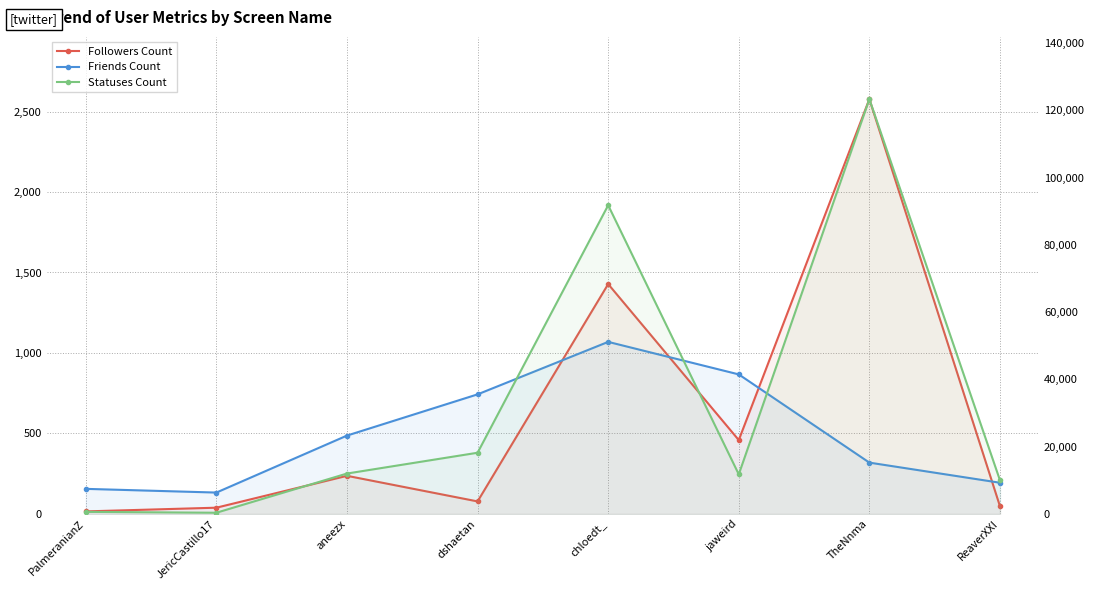

True or false: Friends Count has a value of 319 at TheNnma.

True